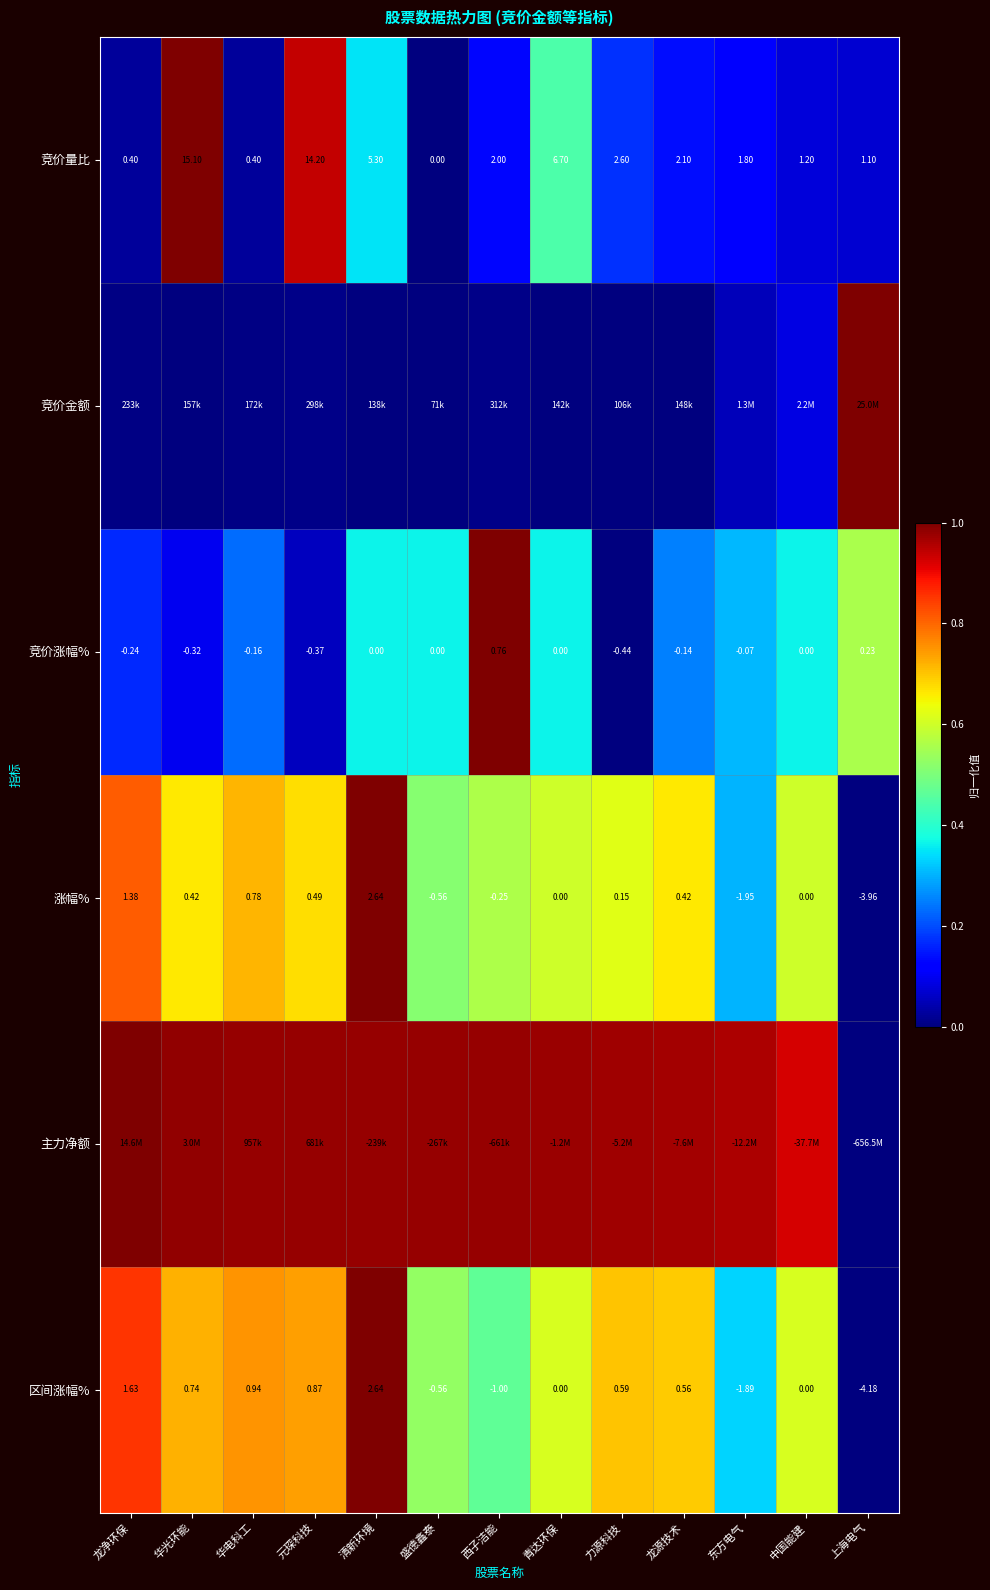

At which category is the sum across all series the highest?

清新环境